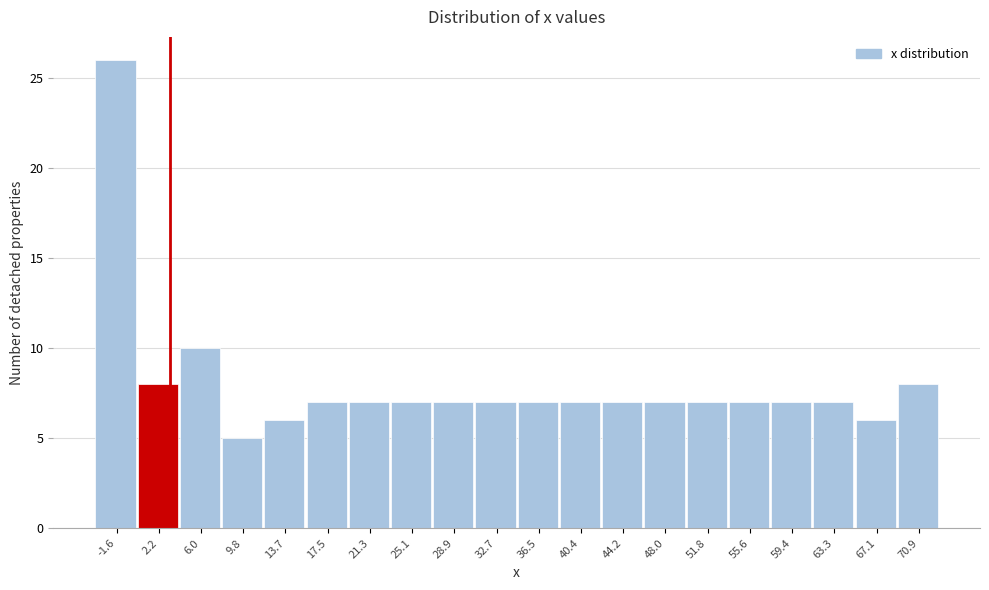

Reading left to right, what are all the values shown in this chart?

26	8	10	5	6	7	7	7	7	7	7	7	7	7	7	7	7	7	6	8